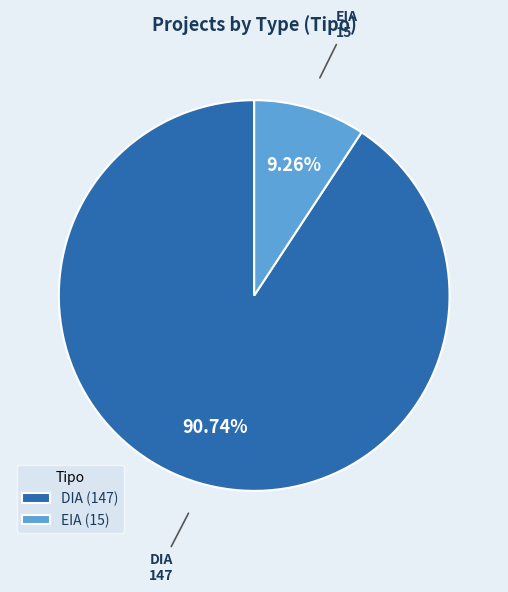

Is it true that DIA is 91% of the pie?

True